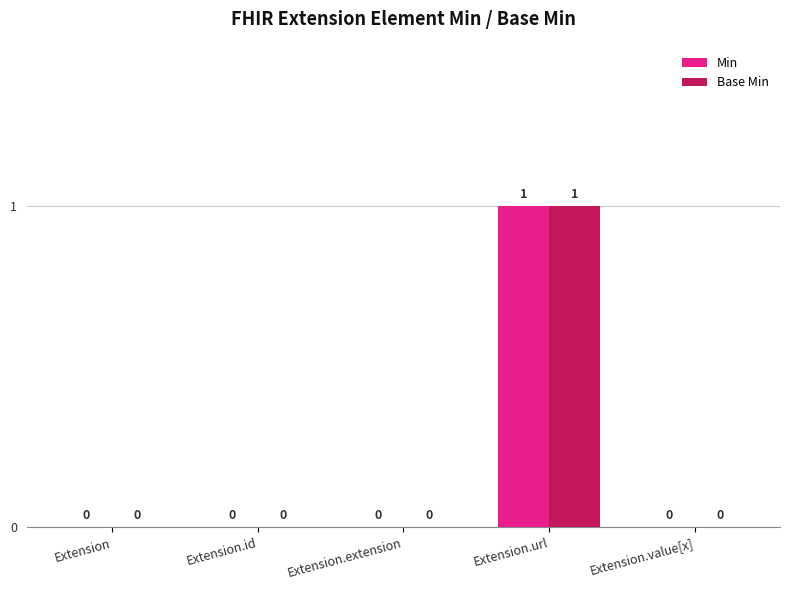

The value of Base Min at Extension.url is 0. True or false?

False